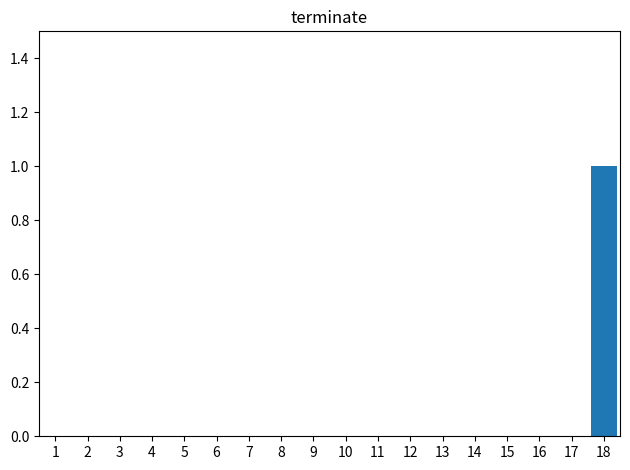

True or false: the data shows -1 at 1.

False